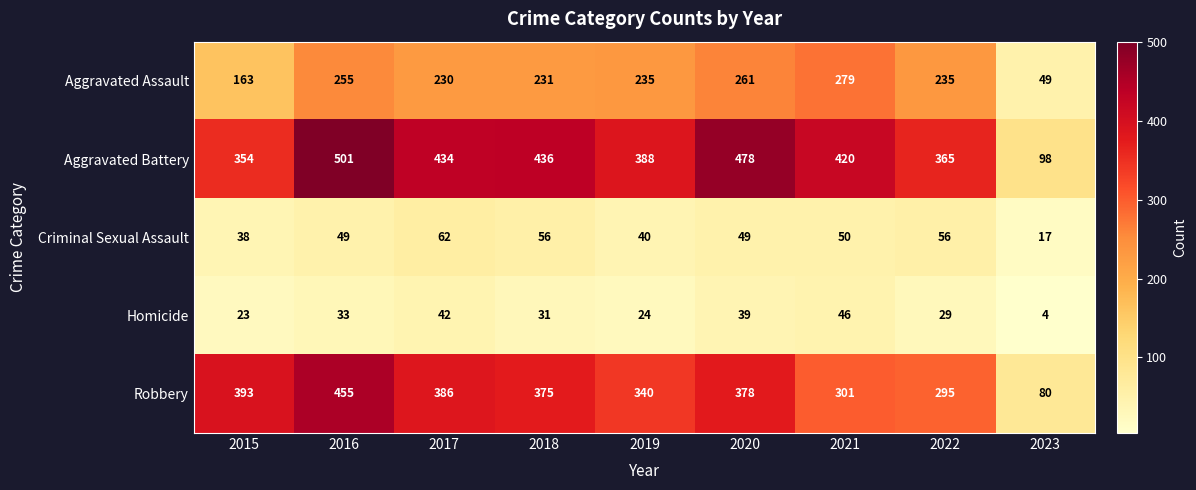

How many data points in Robbery are less than 375?

4